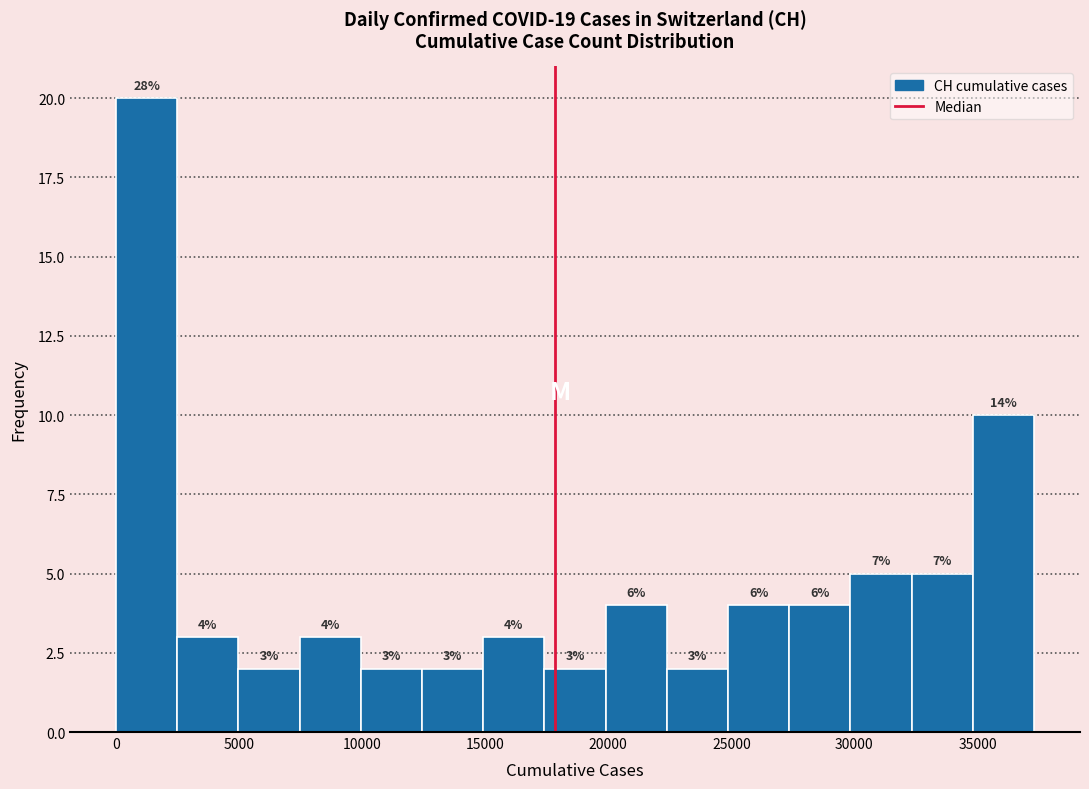

Over which range of the x-axis is the bar tallest?

0 to 2500